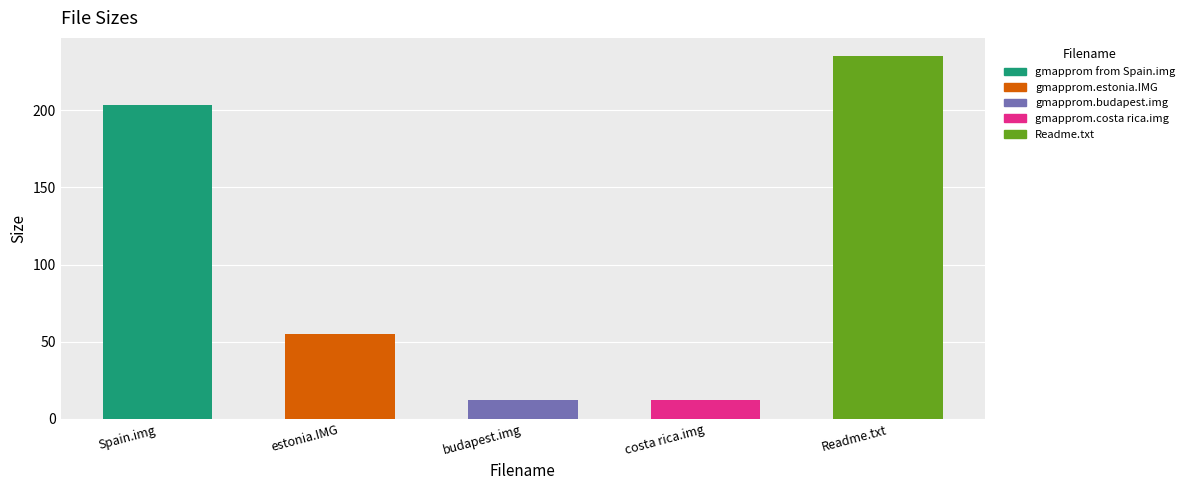

Reading left to right, extract all data points from this chart.

203.3	55.2	12.5	12.0	235.0